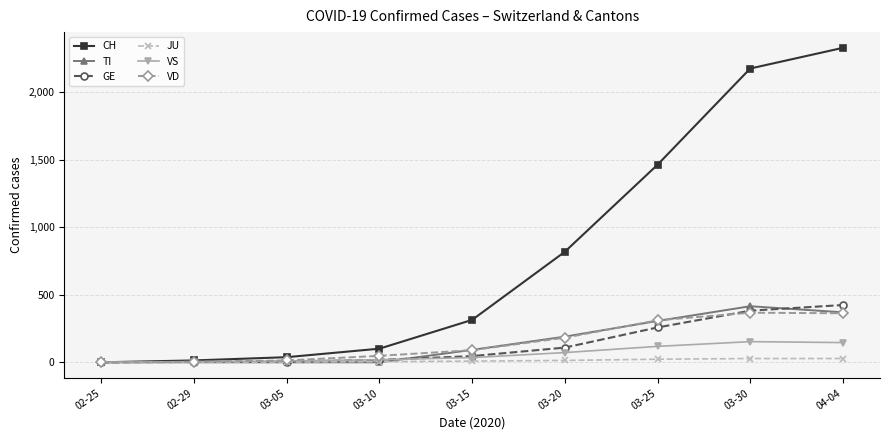

Which series has the widest spread of values?

CH